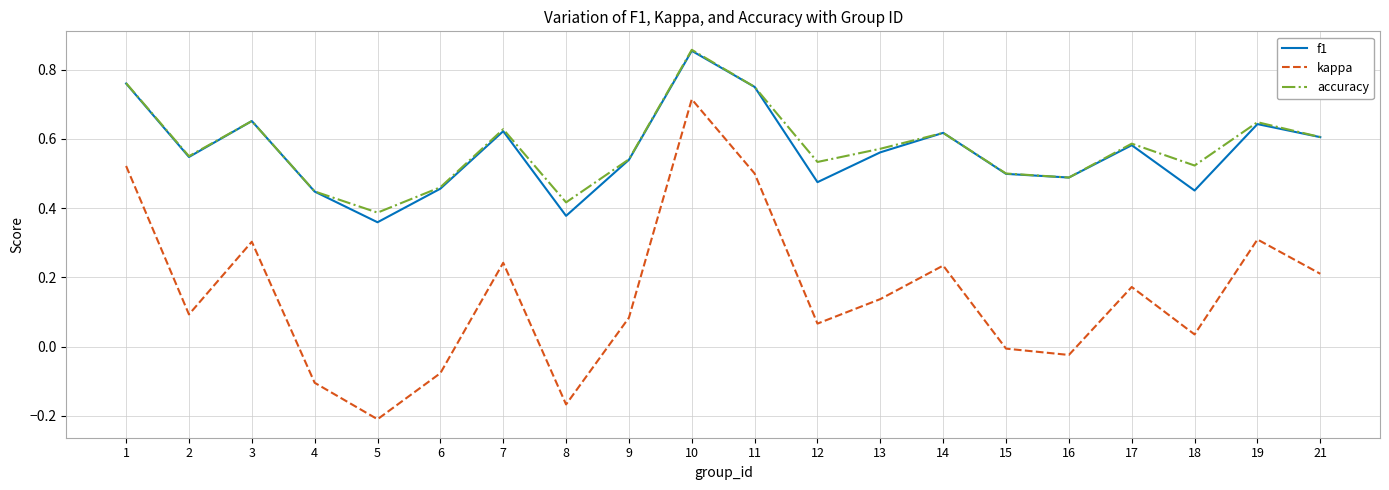

Which series changed the most between 11 and 18?

kappa